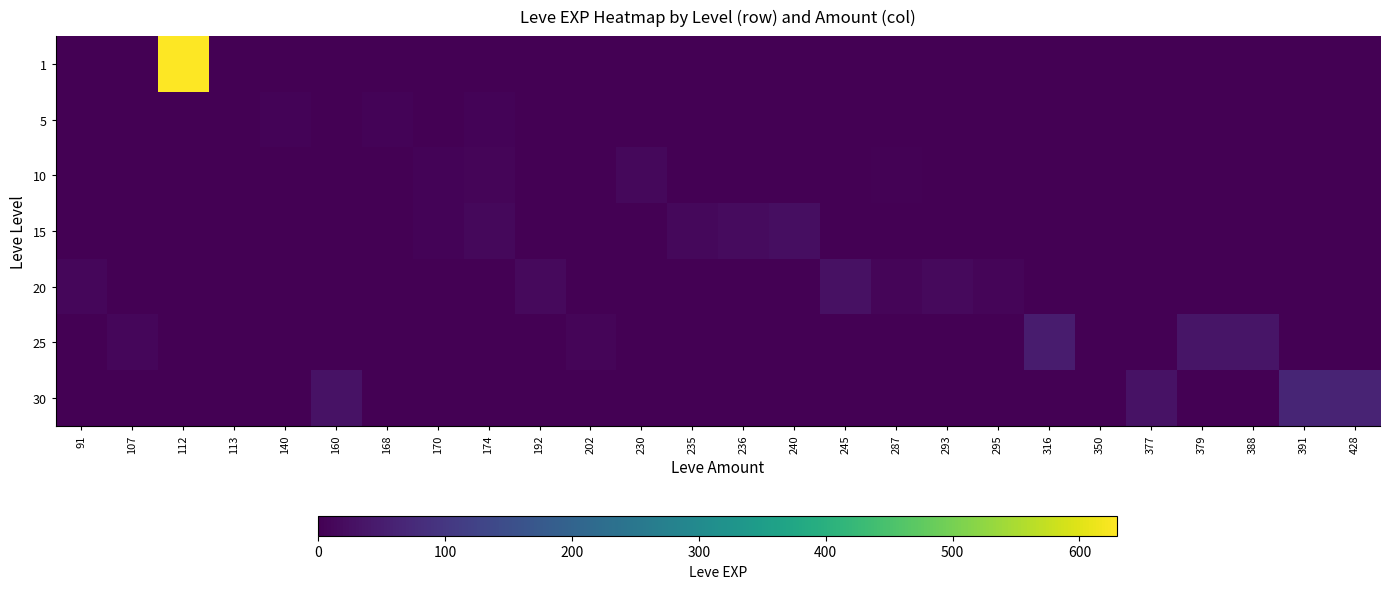

Reading left to right, list all the values displayed in this chart.

1: 91=0	107=0	112=630	113=1	140=0	160=0	168=0	170=0	174=0	192=0	202=0	230=0	235=0	236=0	240=0	245=0	287=0	293=0	295=0	316=0	350=0	377=0	379=0	388=0	391=0	428=0
5: 91=0	107=0	112=0	113=0	140=5	160=0	168=6	170=2	174=5	192=0	202=0	230=0	235=0	236=0	240=0	245=0	287=0	293=0	295=0	316=0	350=0	377=0	379=0	388=0	391=0	428=0
10: 91=0	107=0	112=0	113=0	140=0	160=0	168=0	170=7	174=9	192=0	202=0	230=13	235=0	236=0	240=0	245=0	287=3	293=0	295=0	316=0	350=0	377=0	379=0	388=0	391=0	428=0
15: 91=0	107=0	112=0	113=0	140=0	160=0	168=0	170=7	174=14	192=0	202=0	230=0	235=13	236=18	240=24	245=0	287=0	293=0	295=0	316=0	350=0	377=0	379=0	388=0	391=0	428=0
20: 91=12	107=0	112=0	113=0	140=0	160=0	168=0	170=0	174=0	192=16	202=0	230=0	235=0	236=0	240=0	245=28	287=8	293=17	295=8	316=0	350=0	377=0	379=0	388=0	391=0	428=0
25: 91=0	107=12	112=0	113=0	140=0	160=0	168=0	170=0	174=0	192=0	202=8	230=0	235=0	236=0	240=0	245=0	287=0	293=0	295=0	316=47	350=0	377=0	379=36	388=36	391=0	428=0
30: 91=0	107=0	112=0	113=0	140=0	160=31	168=0	170=0	174=0	192=0	202=0	230=0	235=0	236=0	240=0	245=0	287=0	293=0	295=0	316=0	350=0	377=31	379=0	388=0	391=64	428=62